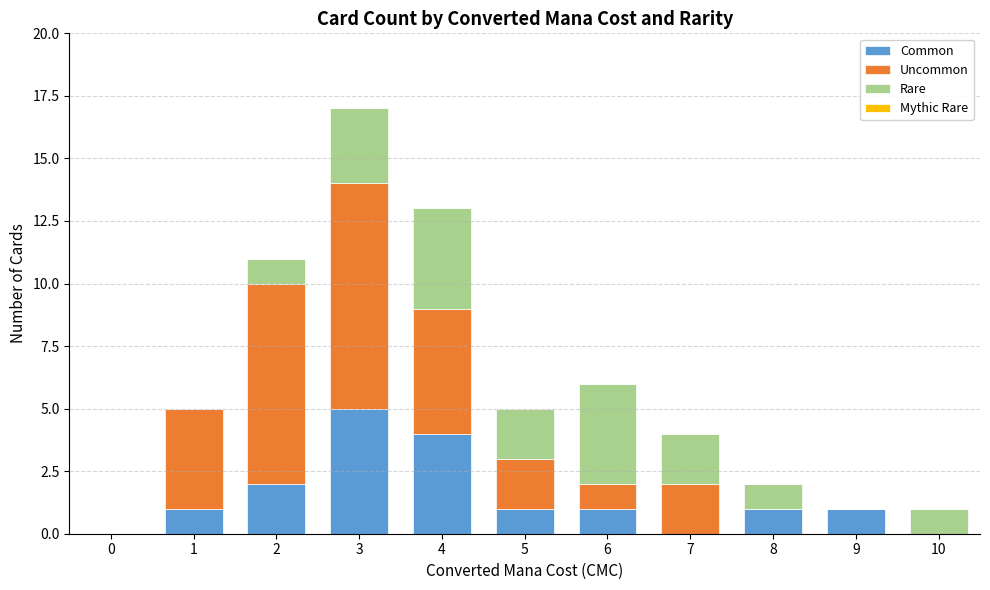

Which category has the highest value in the Common series?

3